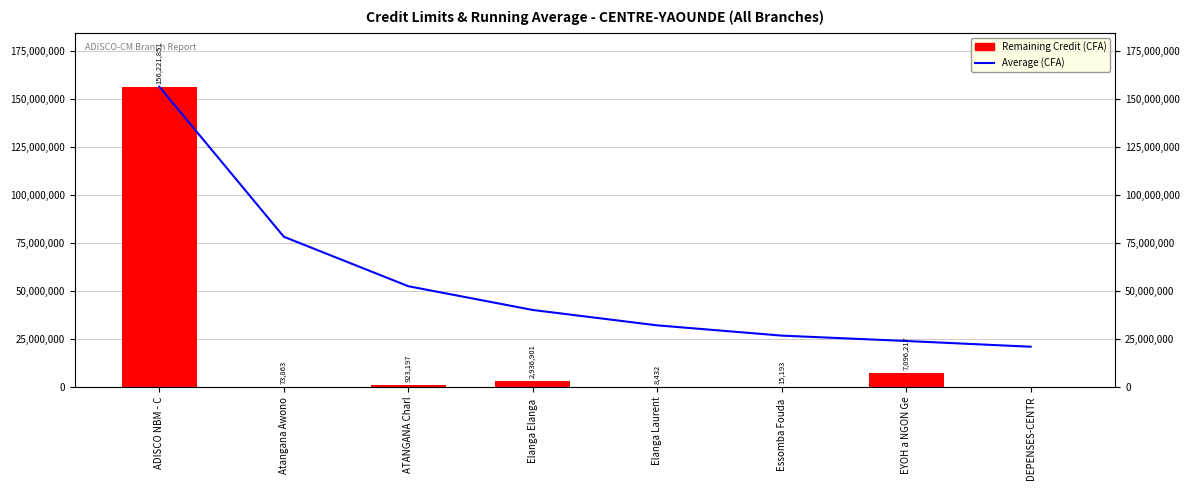

Where is Average (CFA) nearest to the value 88565653?

Atangana Awono